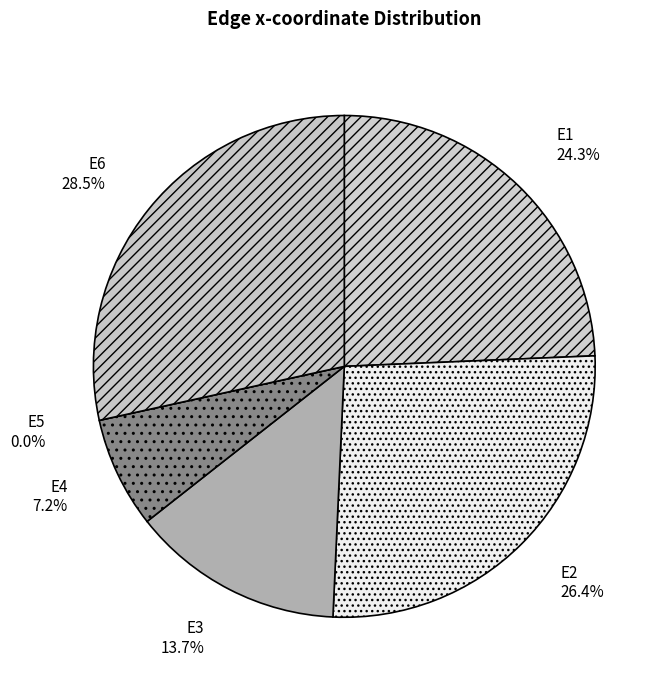

To the nearest percent, what is the average slice percentage?

17%